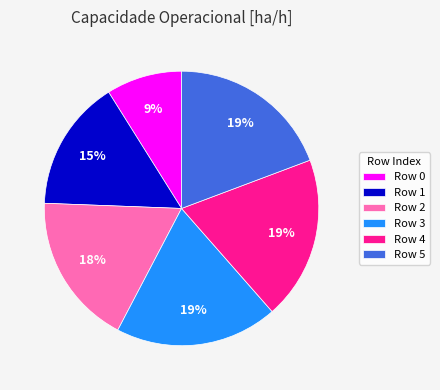

The Row 4 slice represents 19% of the pie. True or false?

True